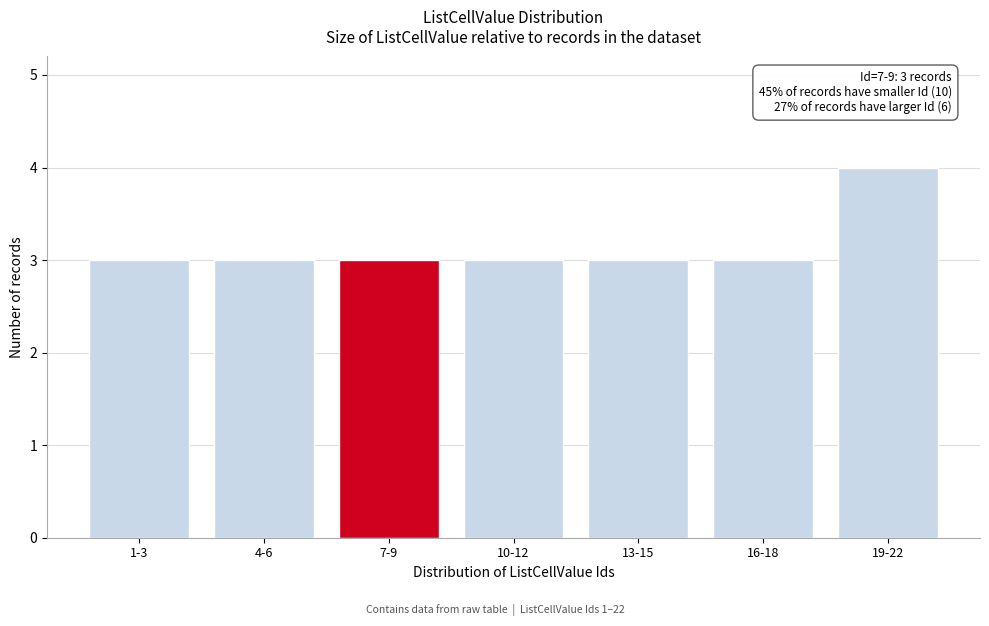

Reading left to right, list all the values displayed in this chart.

3	3	3	3	3	3	4